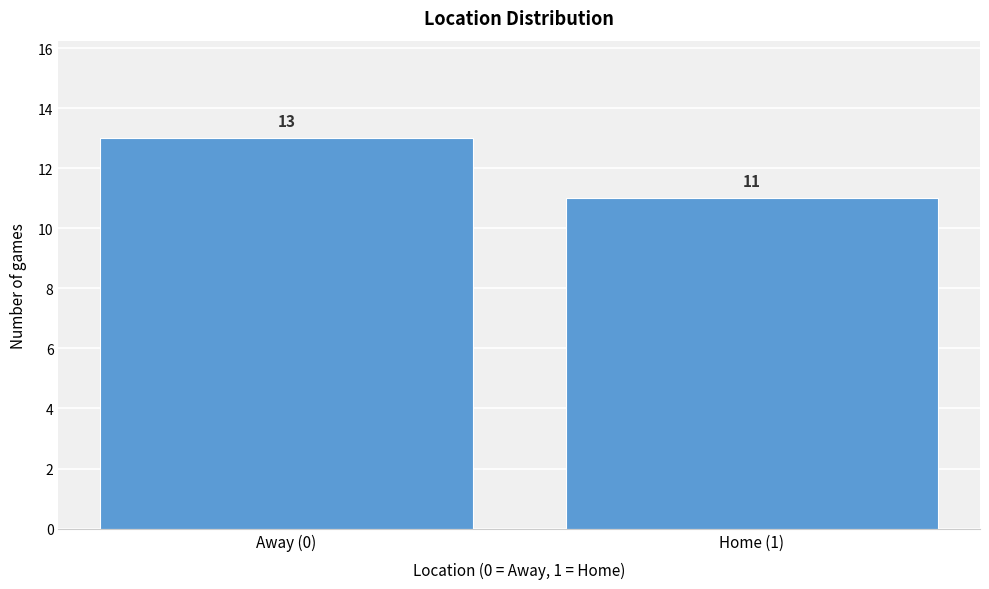

Reading left to right, transcribe all the data shown in this chart.

Away (0)=13	Home (1)=11